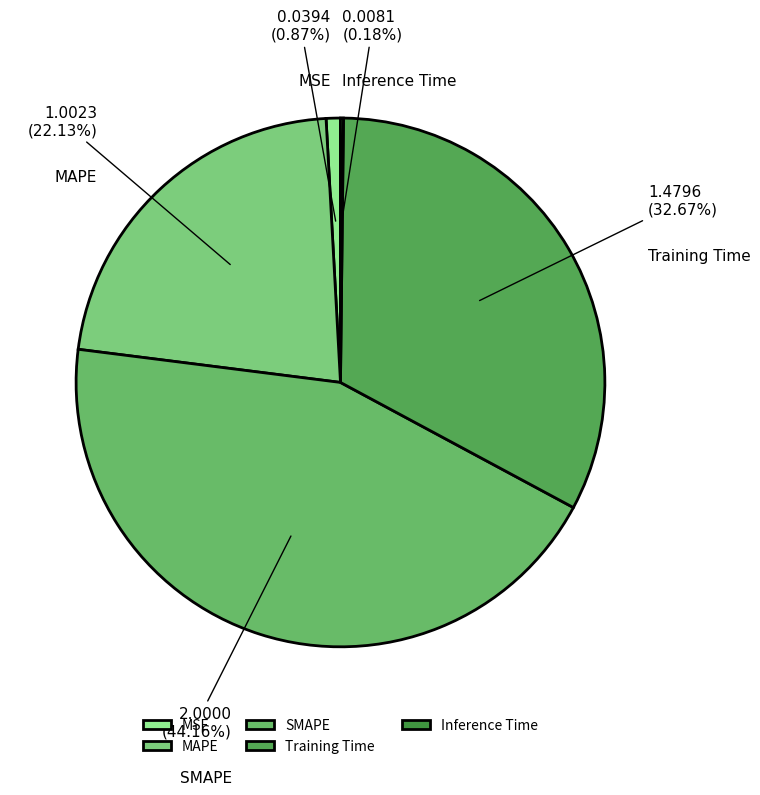

Between Training Time and SMAPE, which is larger?

SMAPE